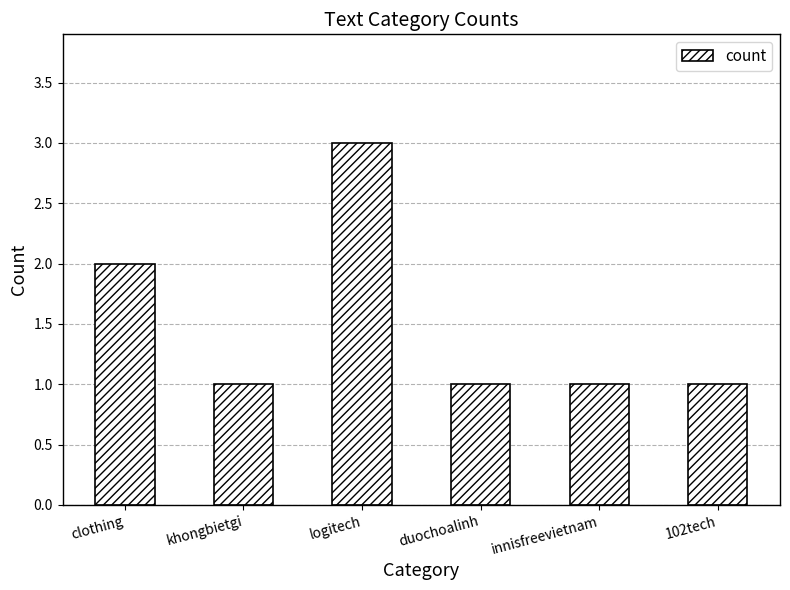

What is the label of the 5th bar from the right?

khongbietgi